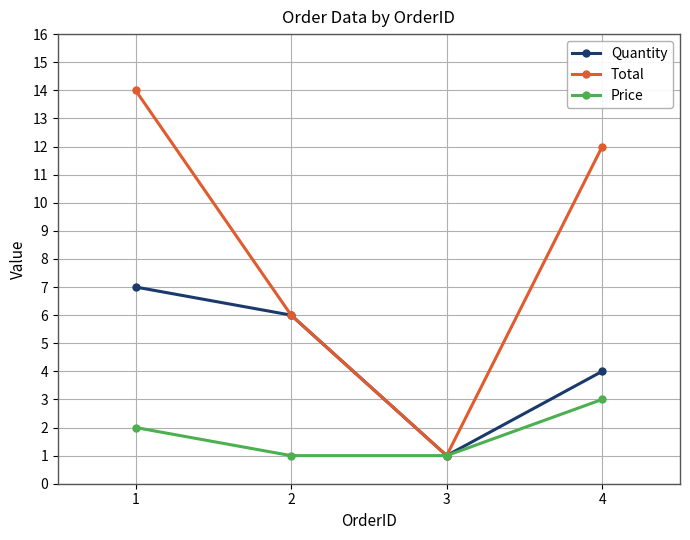

Reading left to right, what are all the values shown in this chart?

Quantity: 1=7	2=6	3=1	4=4
Total: 1=14	2=6	3=1	4=12
Price: 1=2	2=1	3=1	4=3